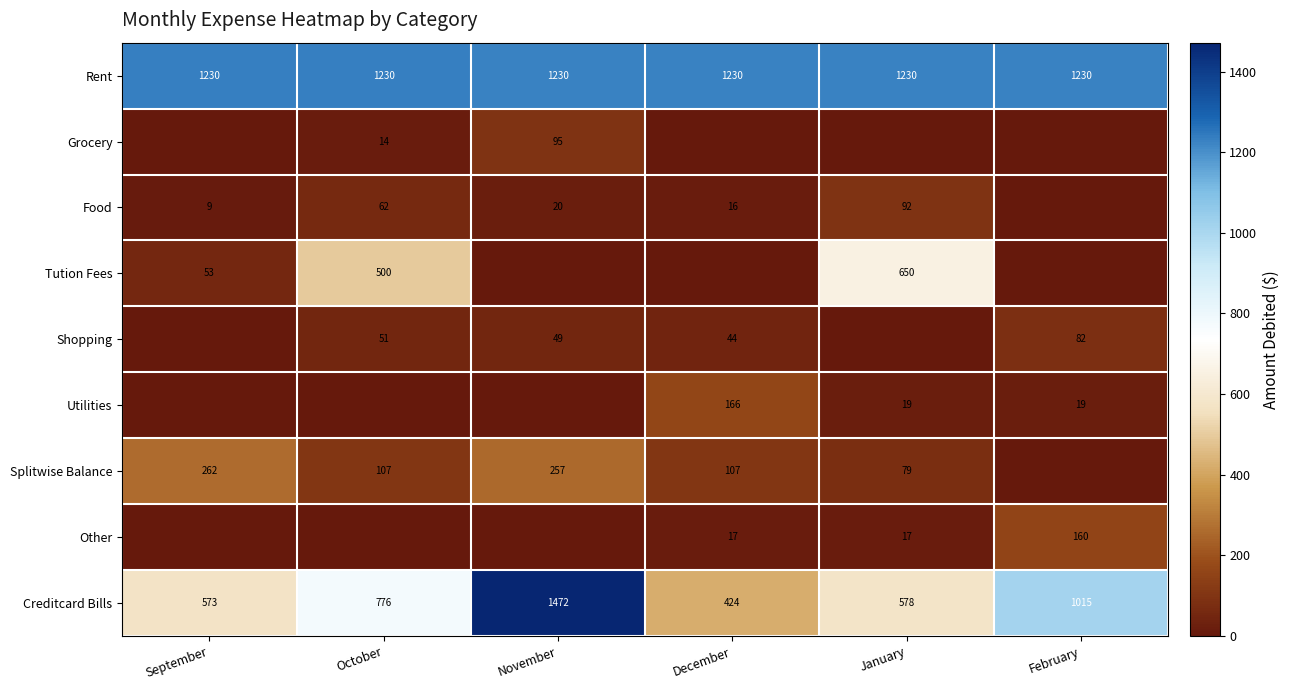

The value of Utilities at January is 19. True or false?

True